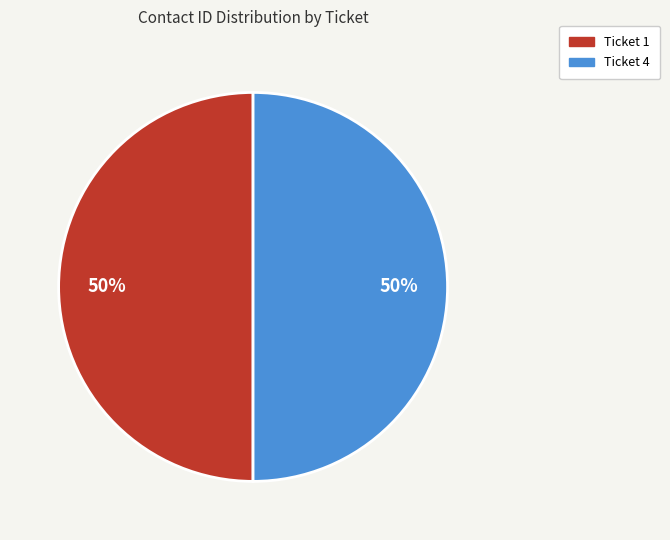

How many segments does this pie chart have?

2